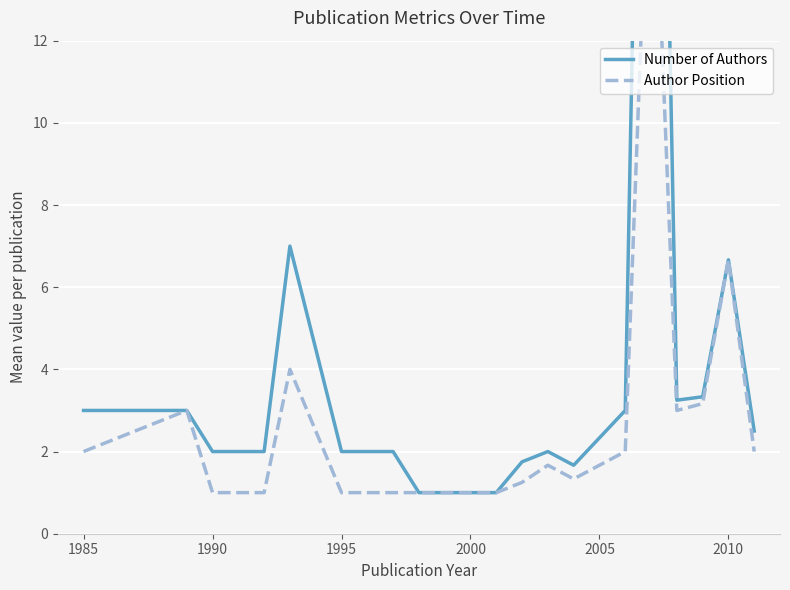

True or false: Number of Authors has a value of 0.8 at 1985.

False